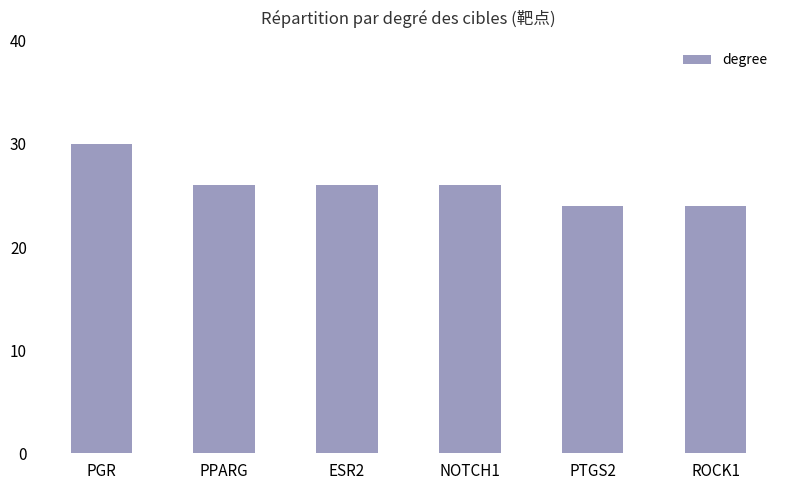

What is the value of the 1st bar from the left?

30